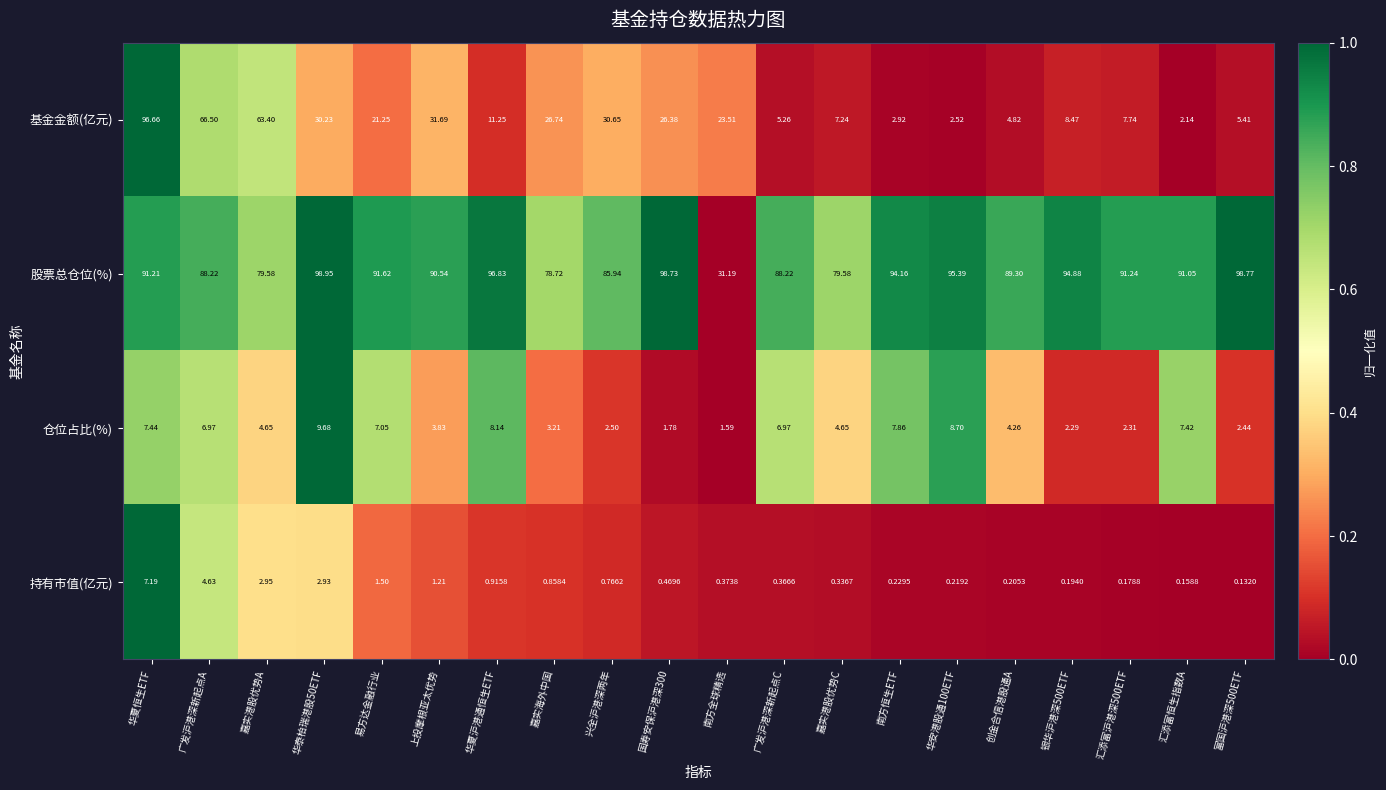

Which series has the largest total across all categories?

股票总仓位(%)